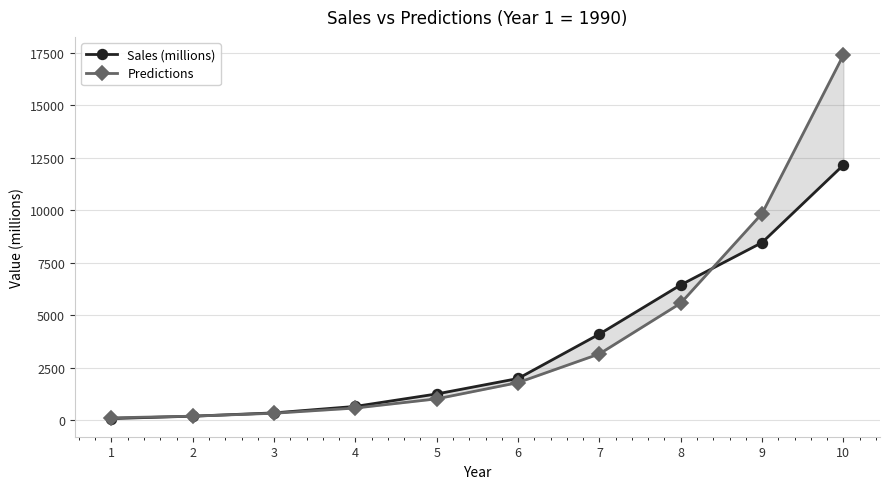

True or false: Predictions has more than 0 points higher than both neighbors.

False